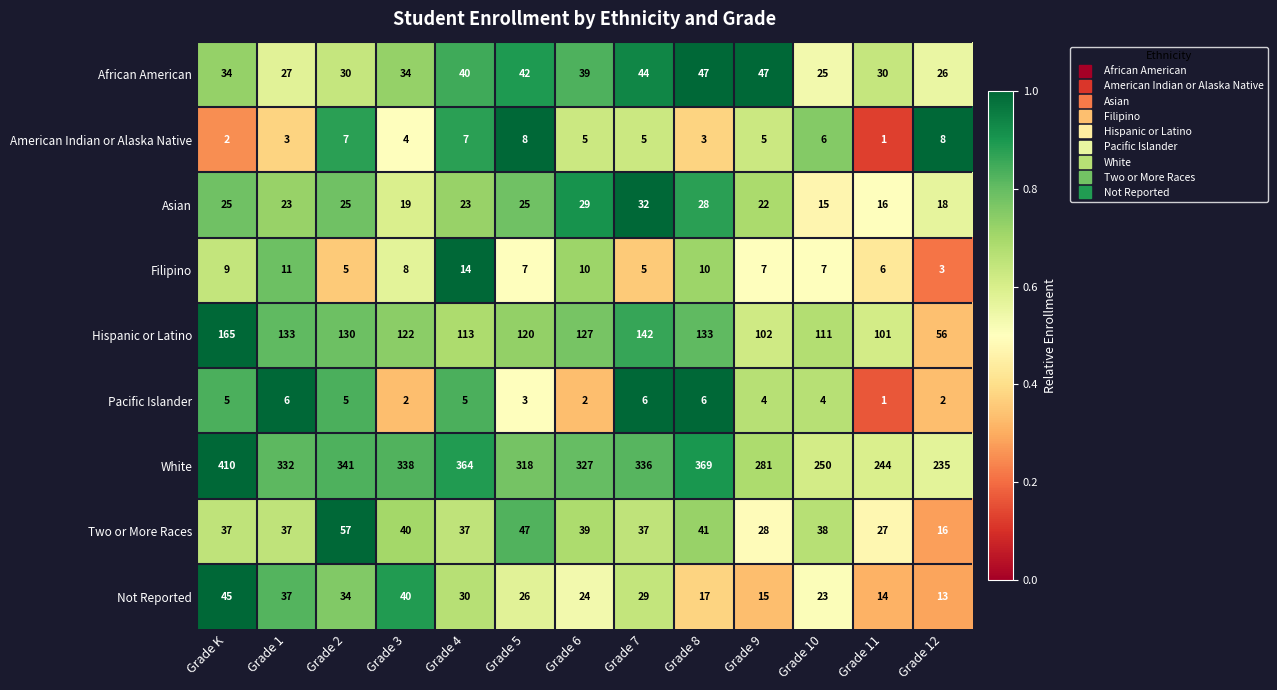

The value of American Indian or Alaska Native at Grade K is 3. True or false?

False